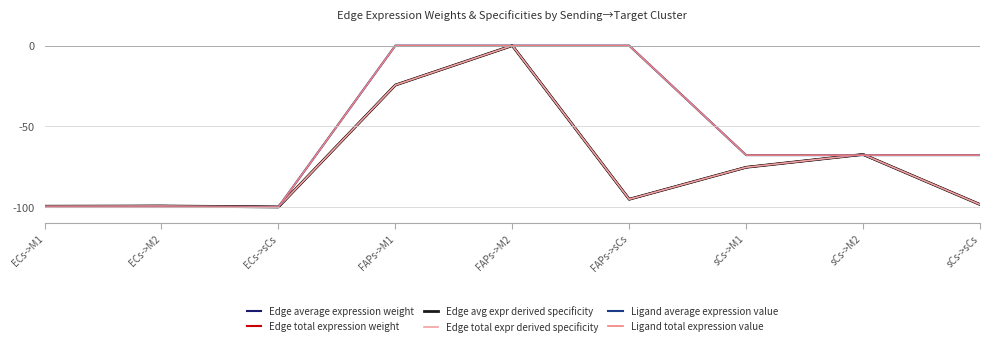

Is this an area chart (filled region under the line)?

No